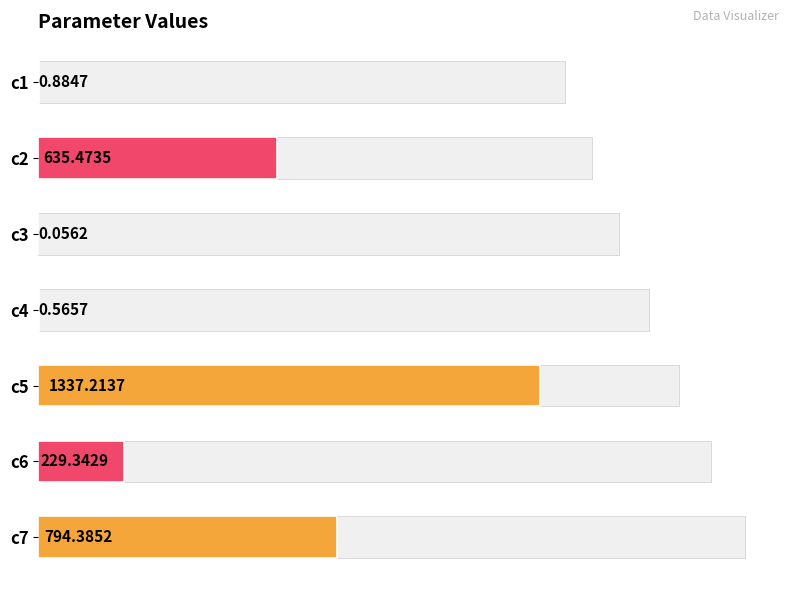

The value at c4 is 0.3. True or false?

False